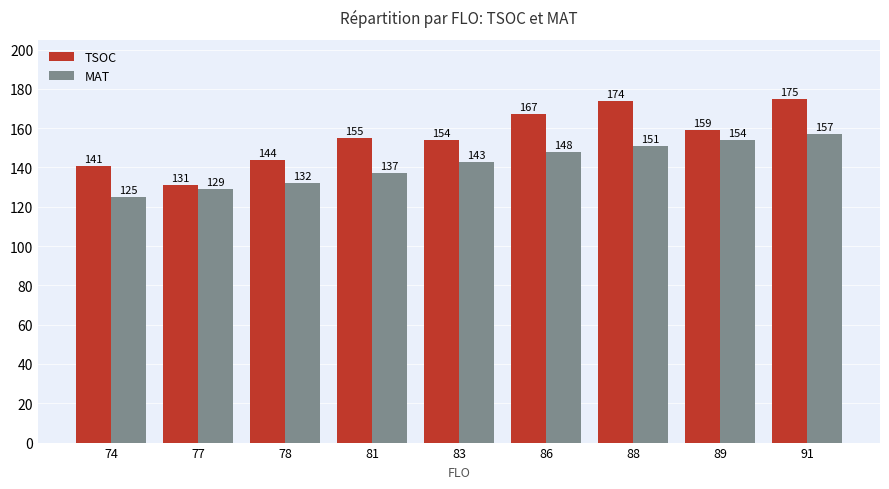

How many distinct data groups are displayed?

2